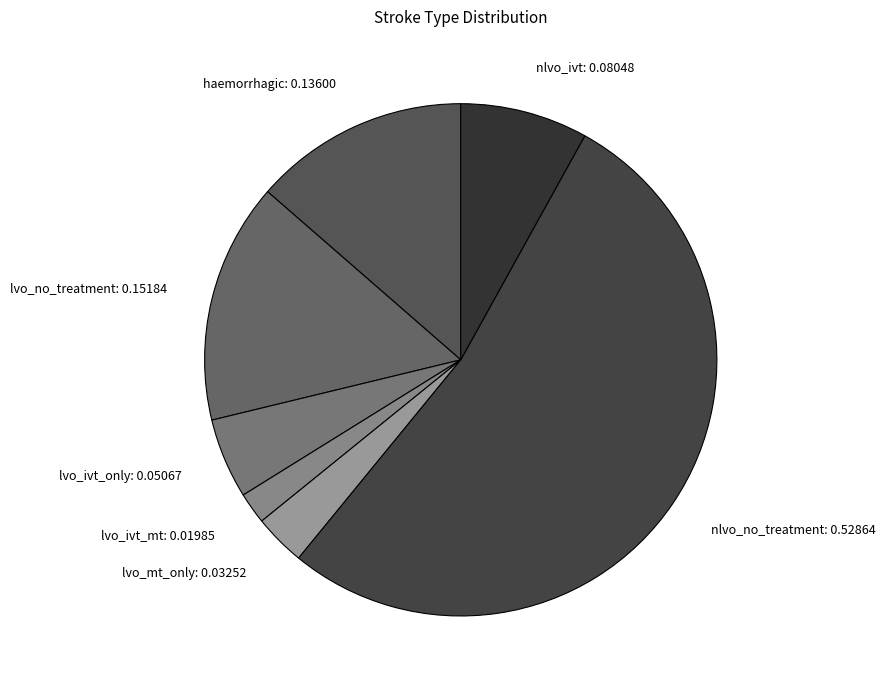

Do lvo_ivt_mt and lvo_ivt_only together represent more than half of the pie?

No